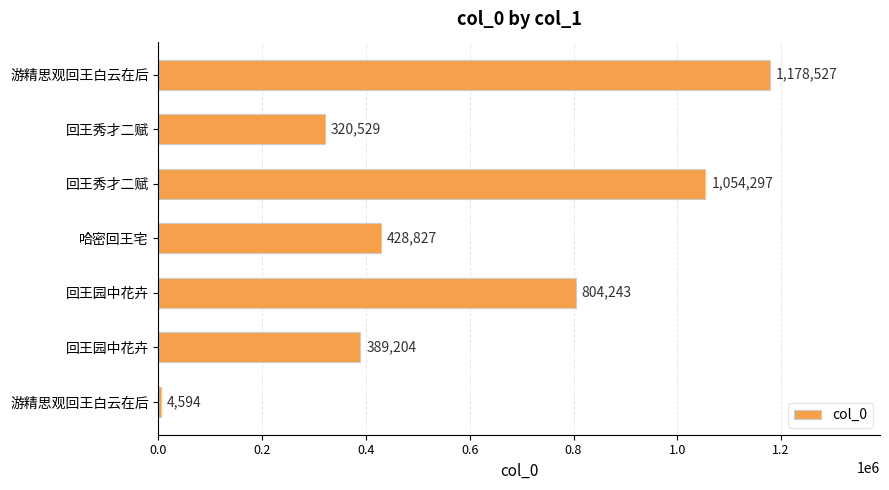

Does the chart contain any negative values?

No